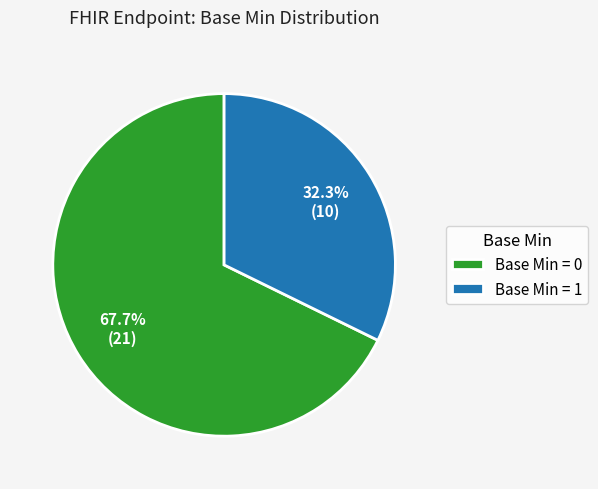

Which category accounts for the majority?

Base Min = 0